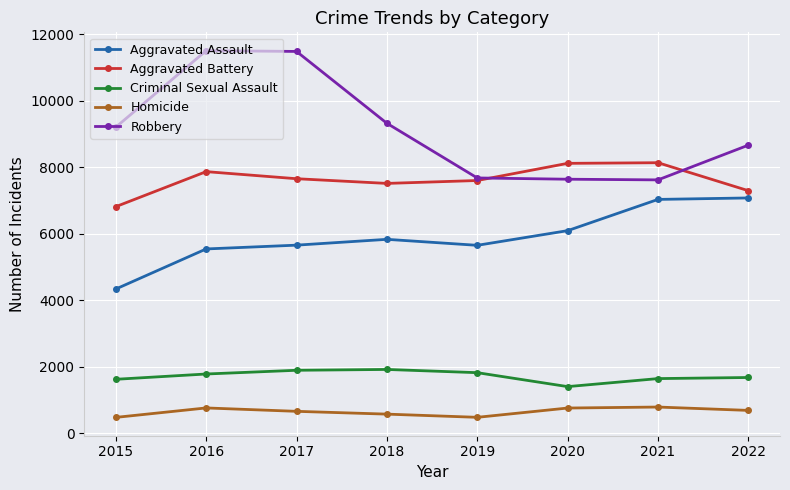

Which series has the largest range (max minus min)?

Robbery